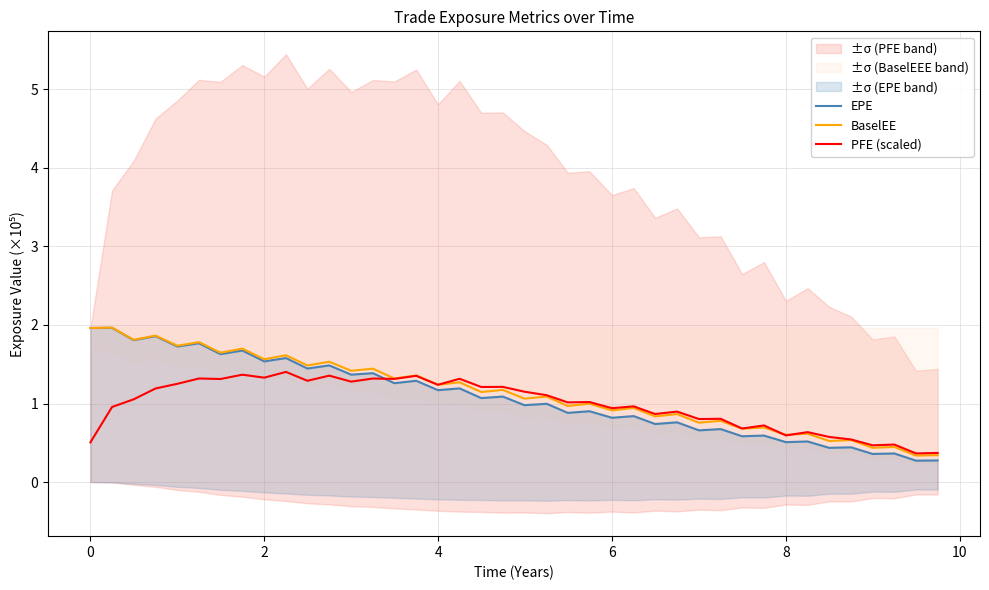

Does the chart have visible grid lines?

Yes